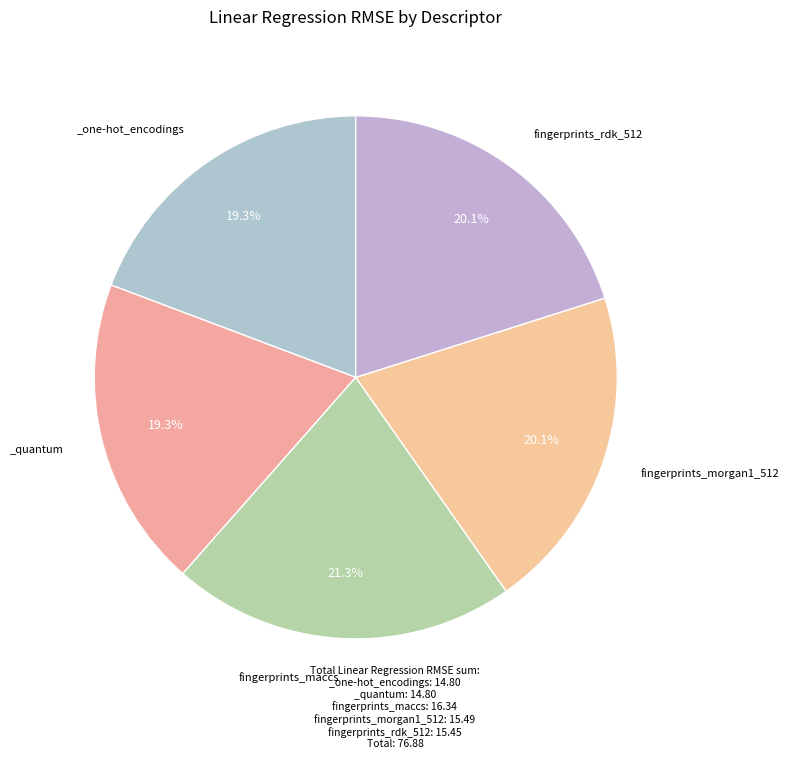

How many segments does this pie chart have?

5